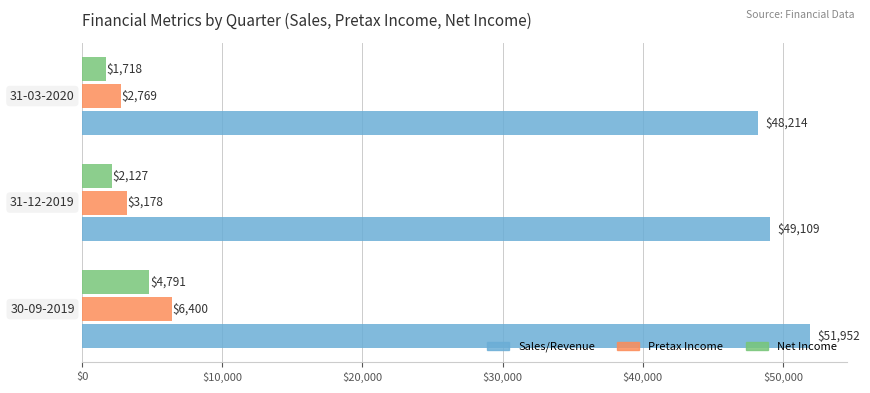

Count the Pretax Income values in the range 2769 to 6400.

3